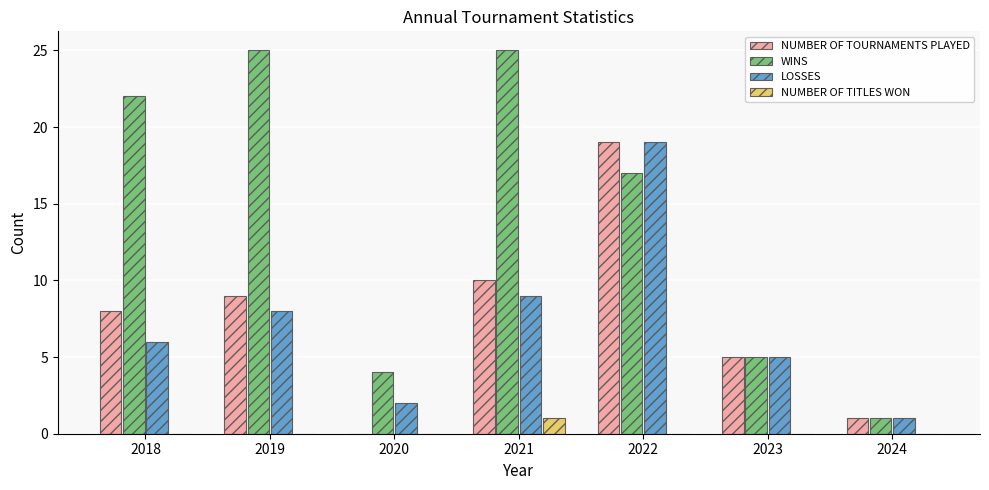

Where is WINS nearest to the value 13?

2022